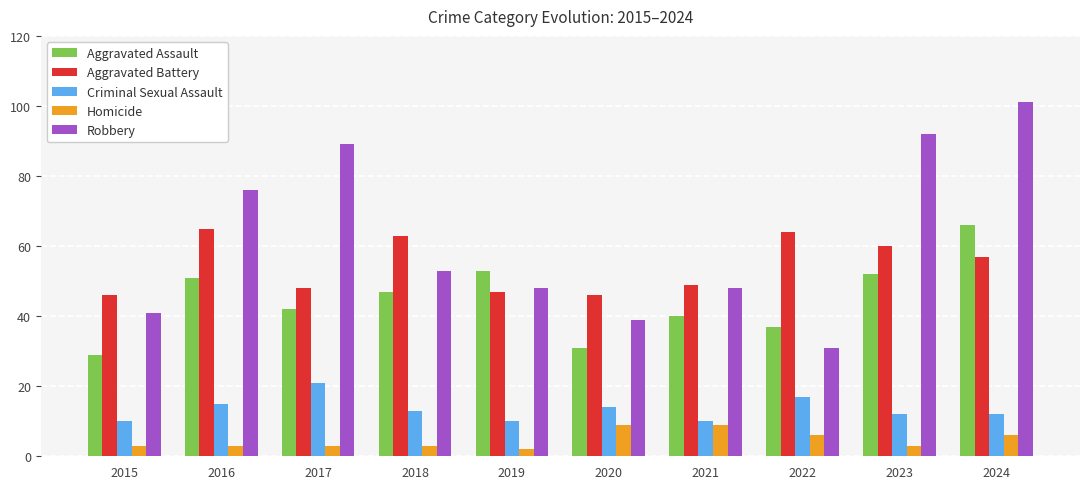

How many groups of bars are there?

10